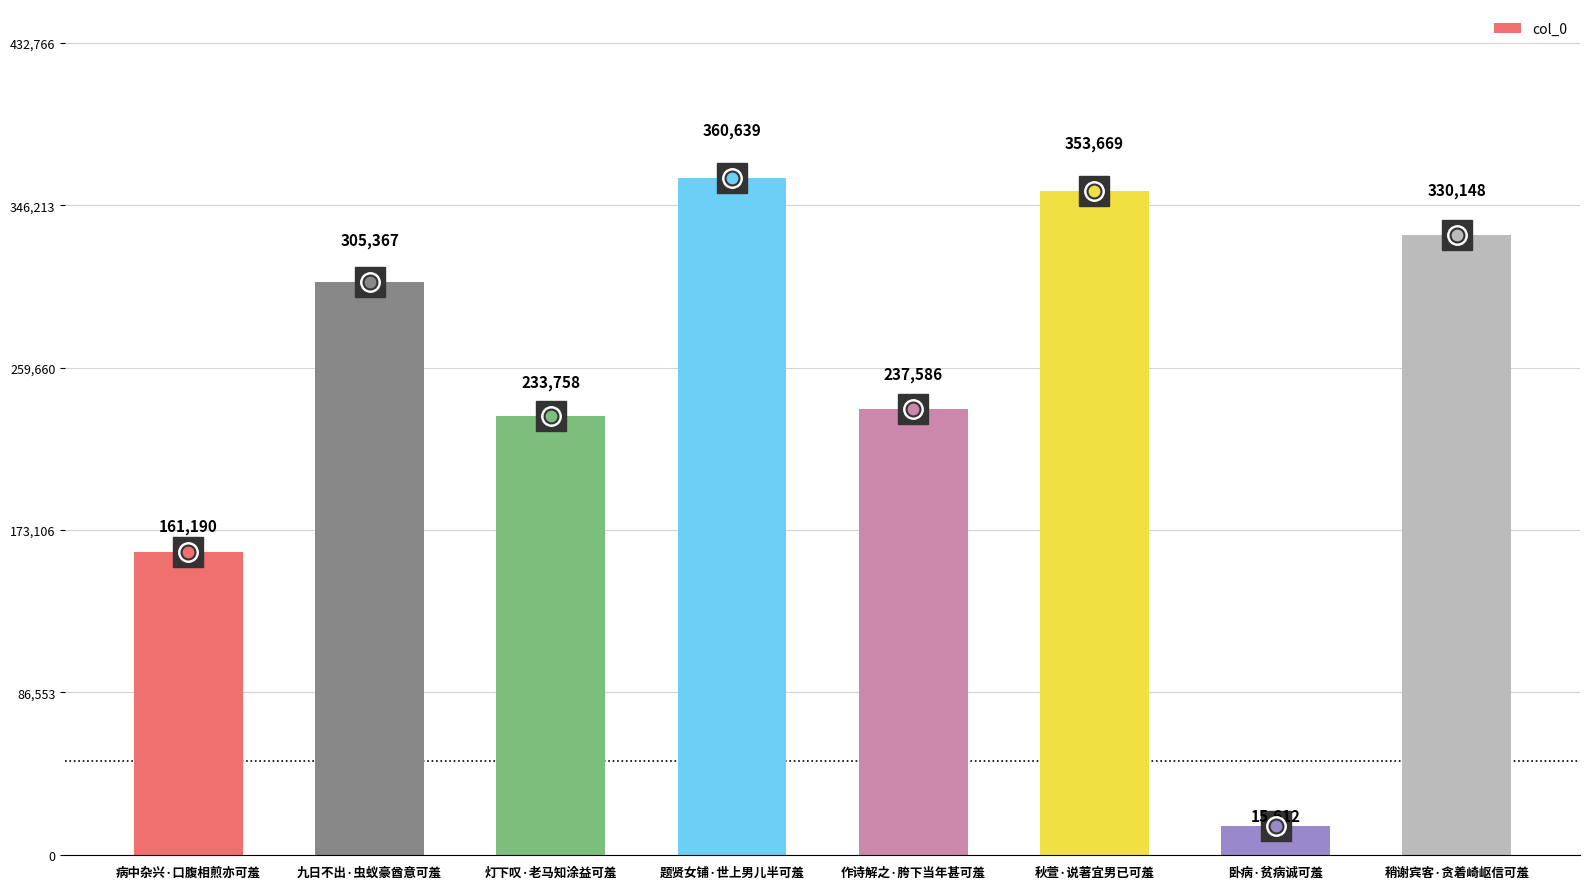

How many bars are there in total?

8